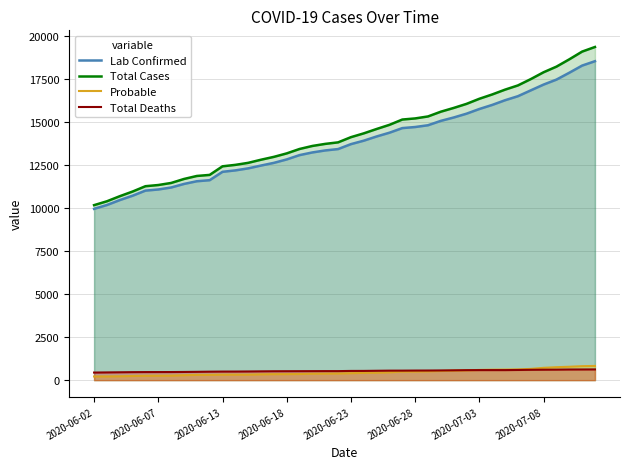

What is the lowest value of the Probable series?

215